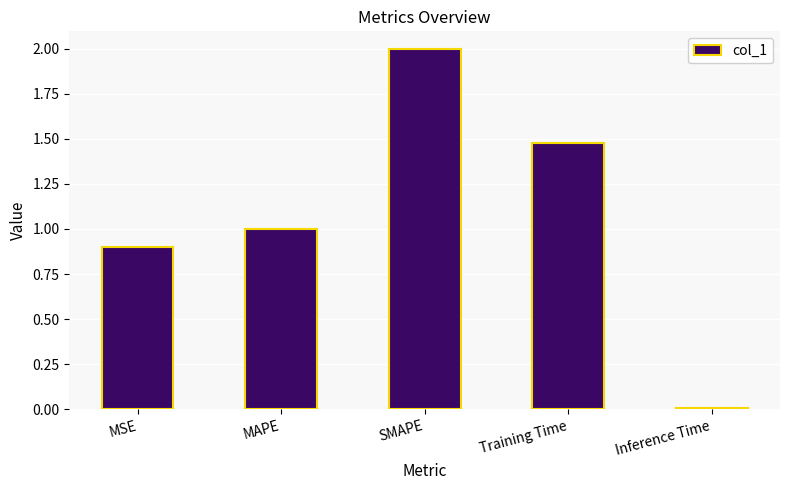

What is the sum of all values?

5.4